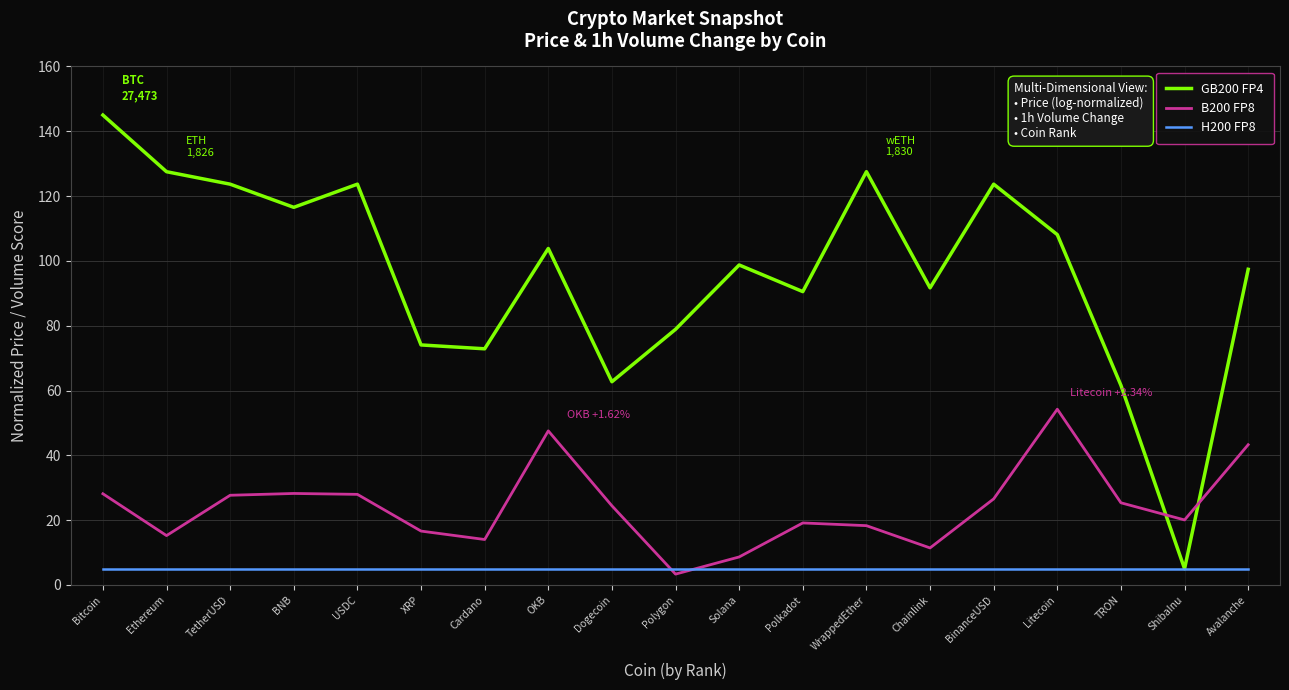

After their last crossing, which series has the higher values: B200 FP8 or GB200 FP4?

GB200 FP4